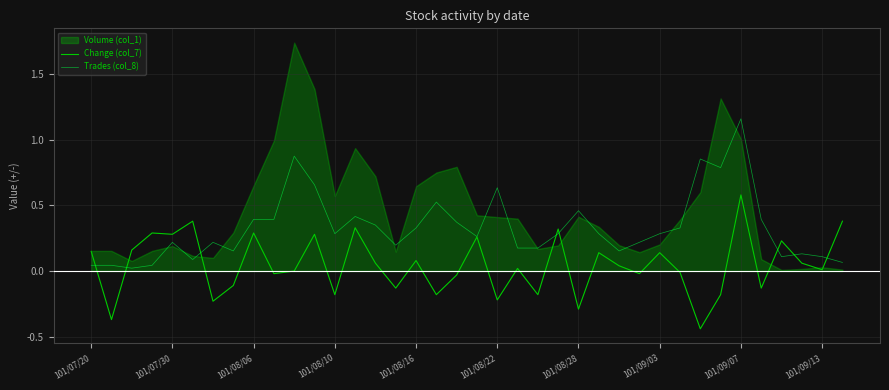

Which category has the highest value in the Trades (col_8) series?

101/09/07